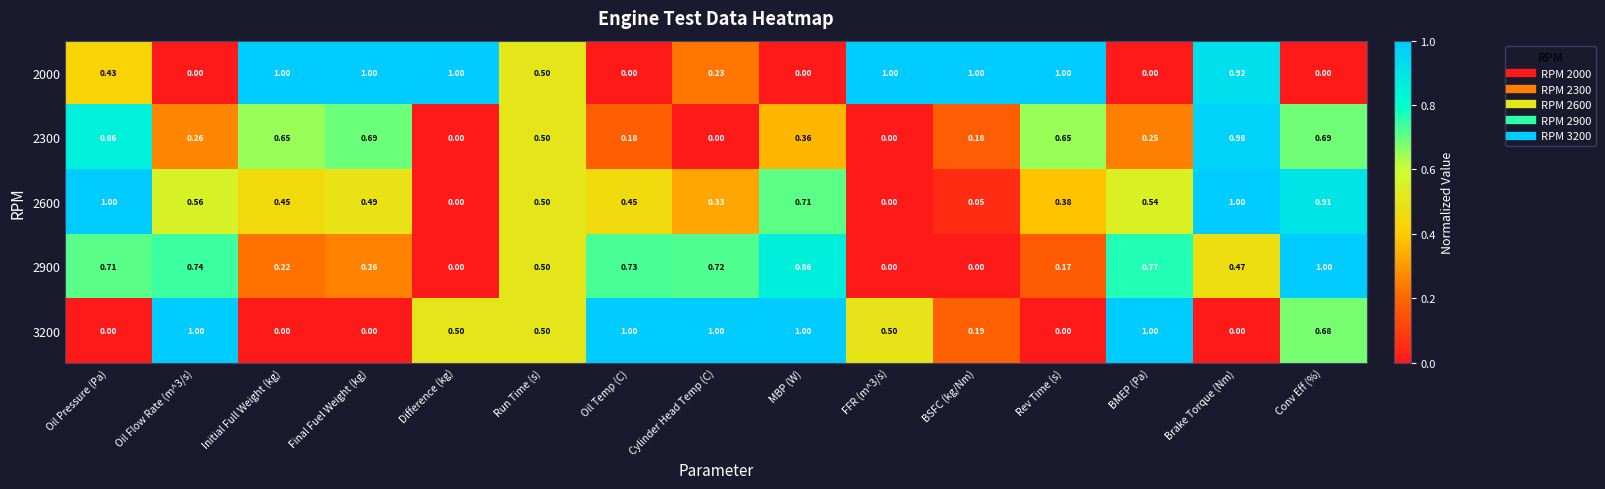

Is the value of 2300 at Oil Pressure (Pa) greater than the value of 2600 at Oil Temp (C)?

Yes